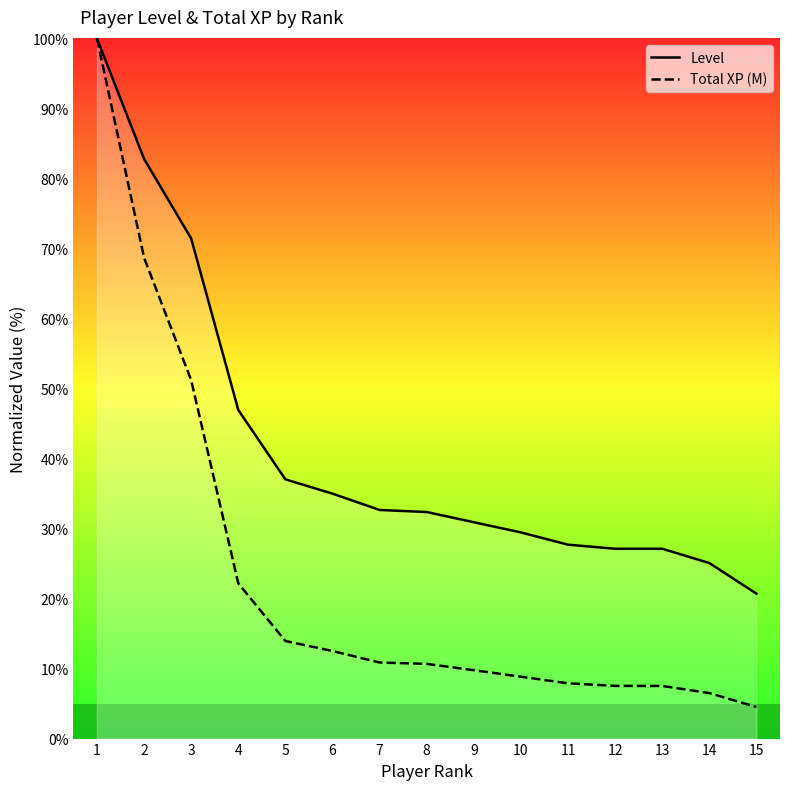

Which has a higher value, 4 or 12?

4